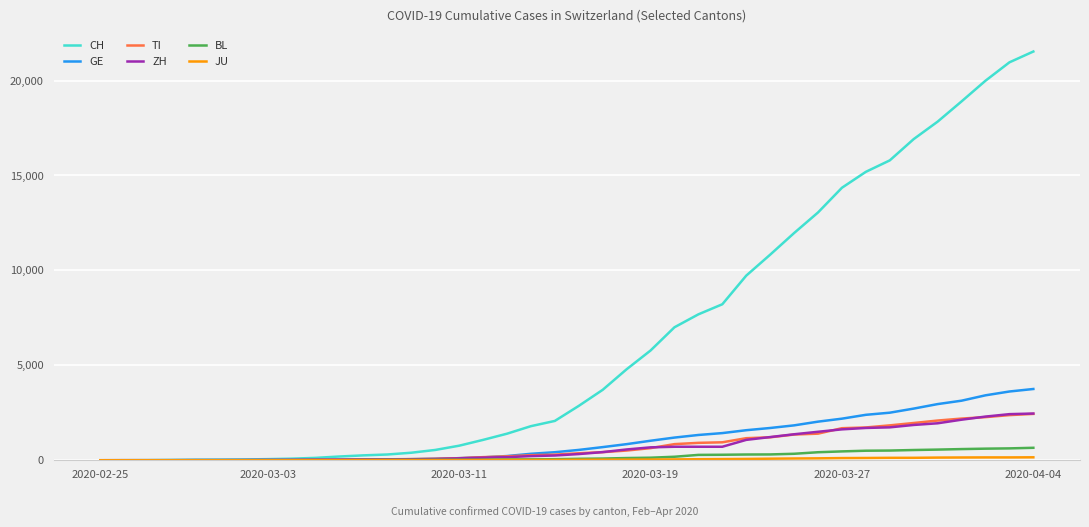

At how many categories does at least one series exceed 16677?

6